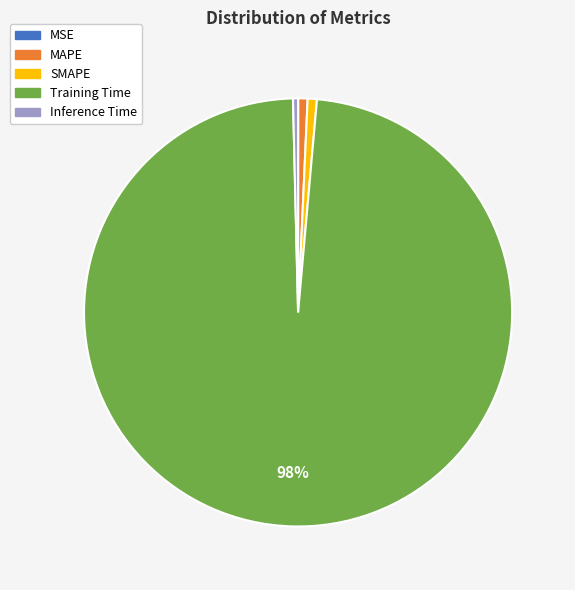

Is it true that MAPE is 1% of the pie?

True